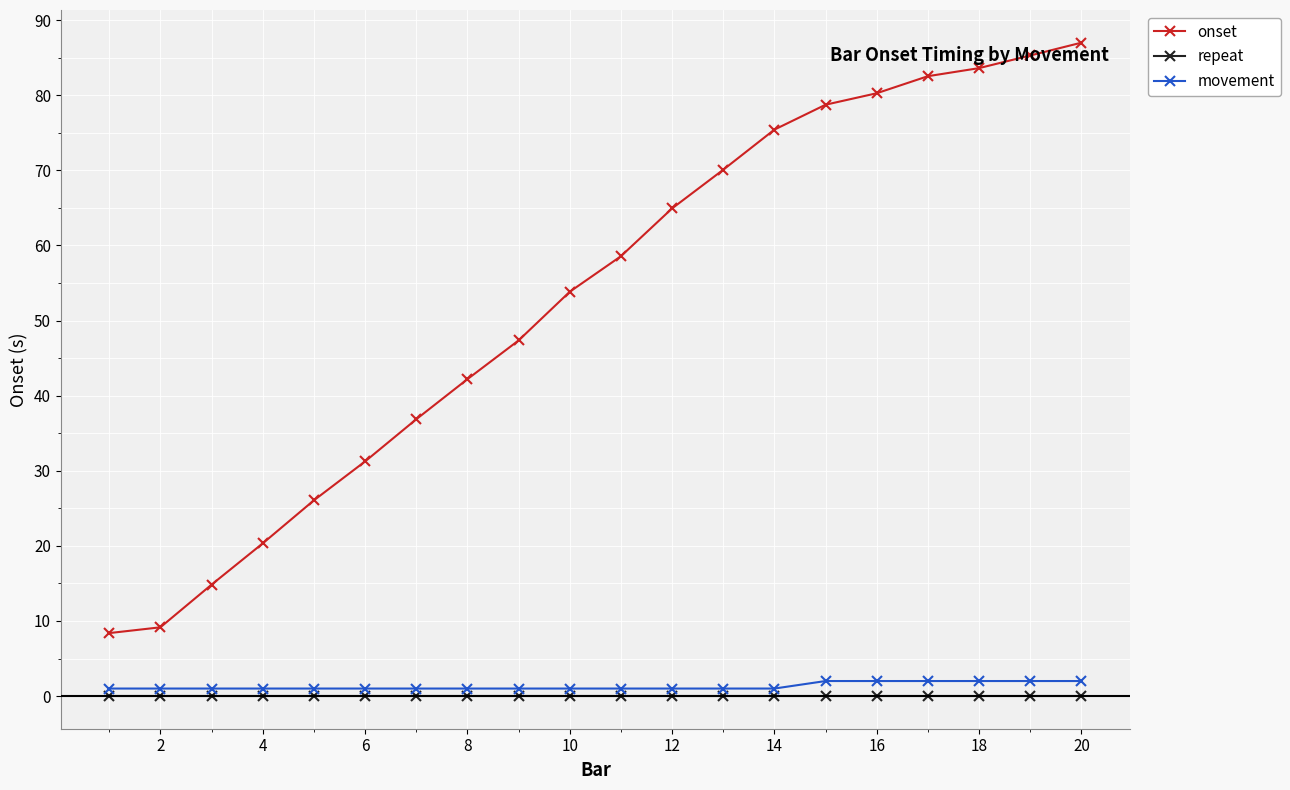

What is the greatest value displayed?

87.0